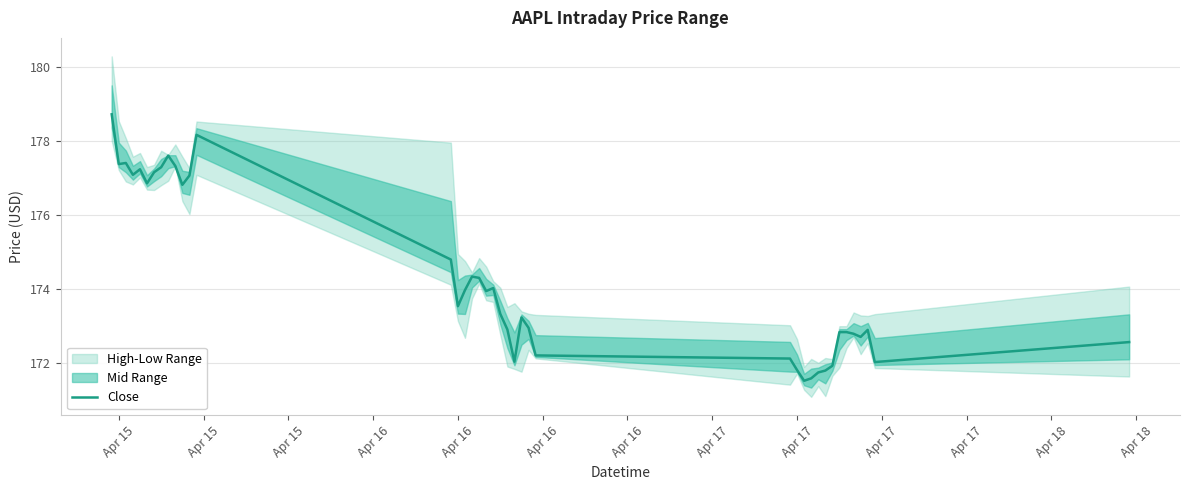

What is the lowest value of the Close series?

171.5